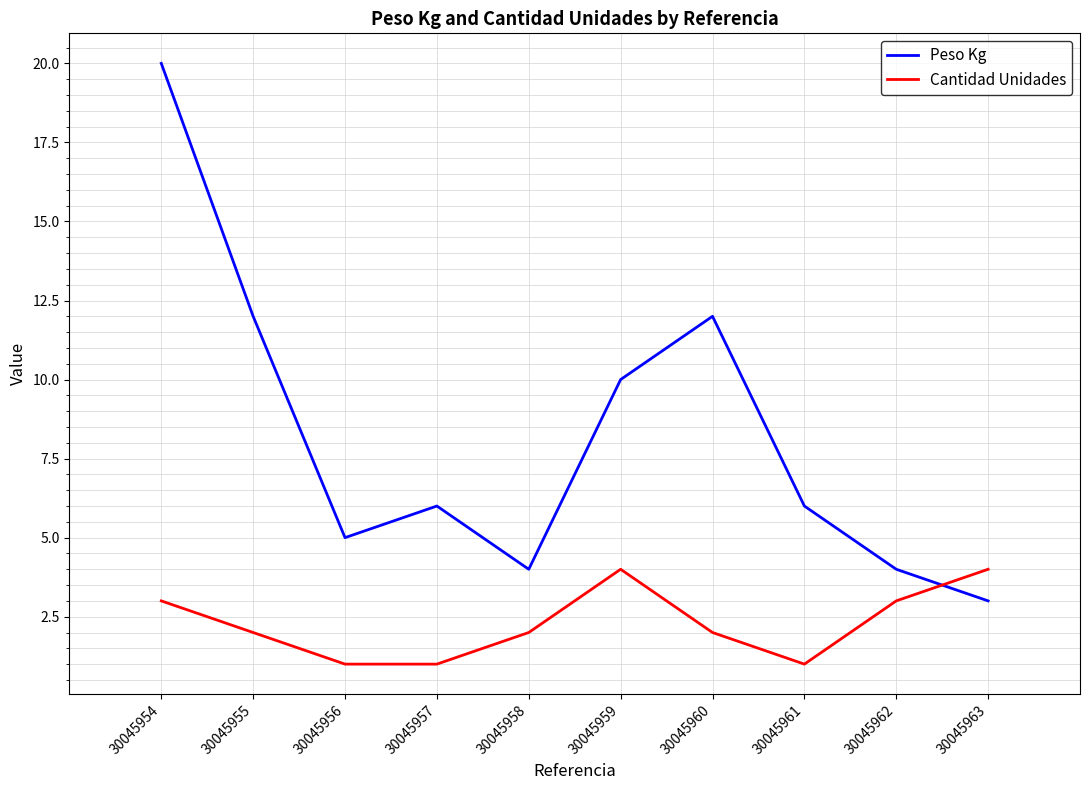

Which series has the largest range (max minus min)?

Peso Kg